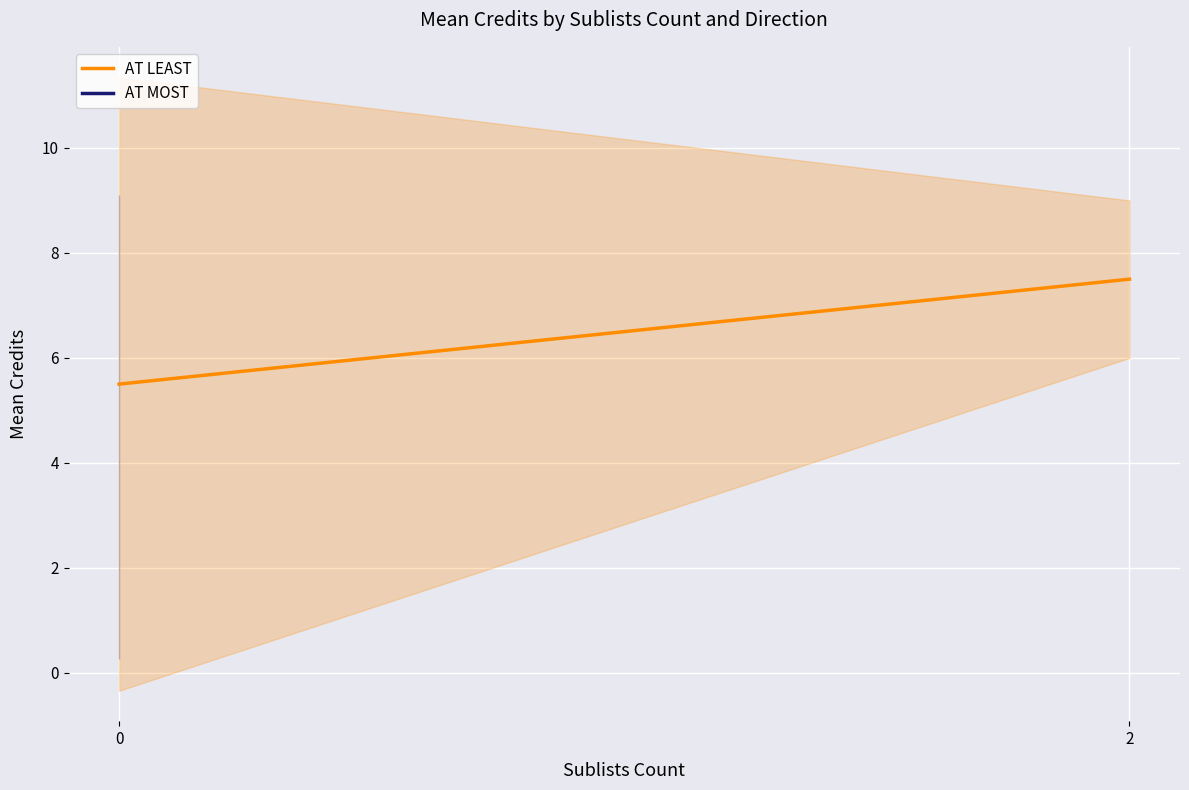

Count the number of values greater than 7.

1